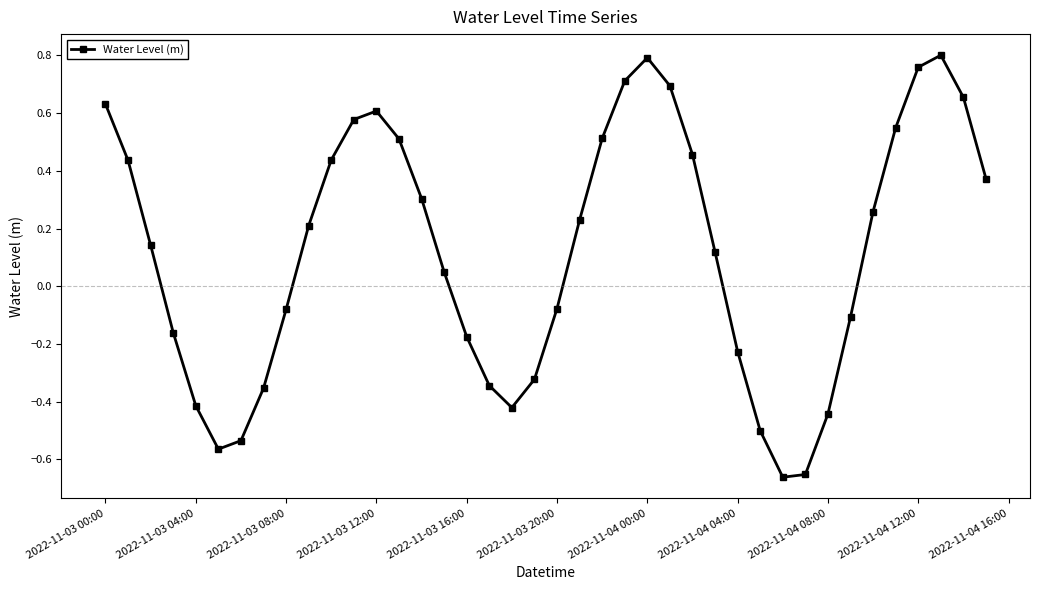

How many interior local peaks (higher than both neighbors) does the data have?

3